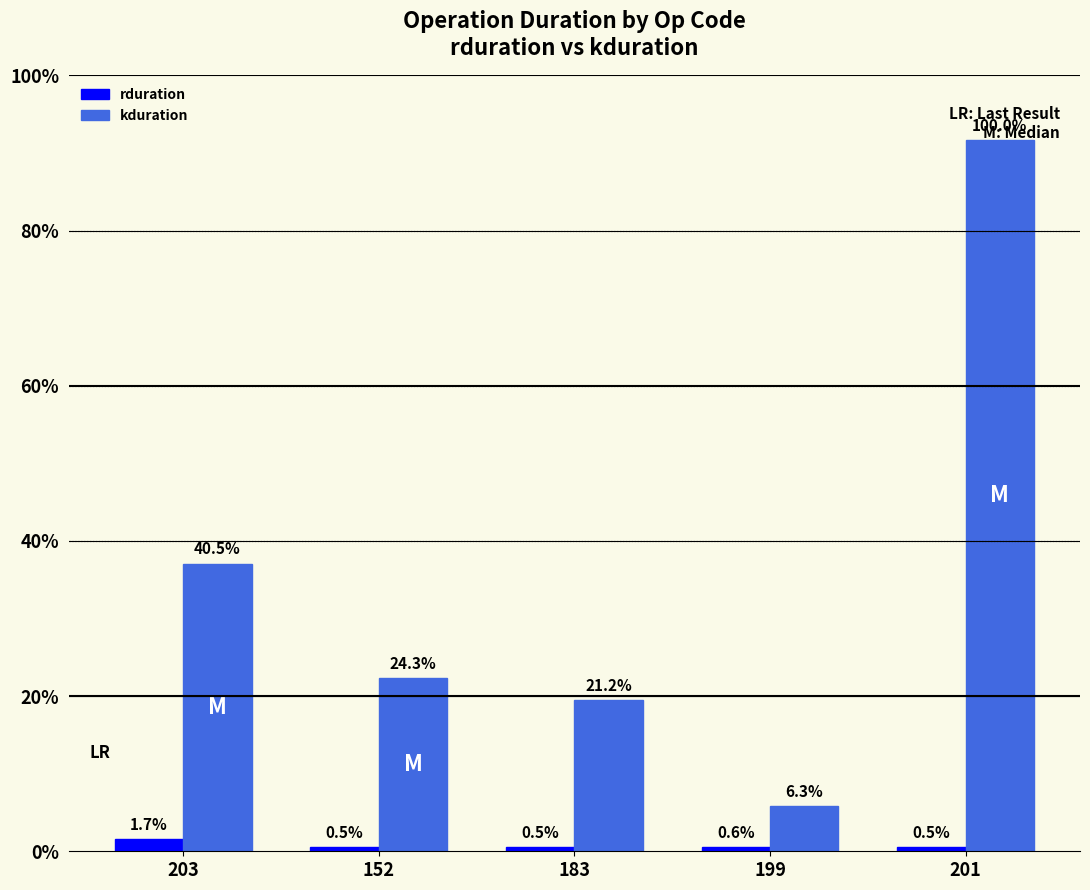

List the labels in order of rduration value, smallest first.

201, 152, 183, 199, 203